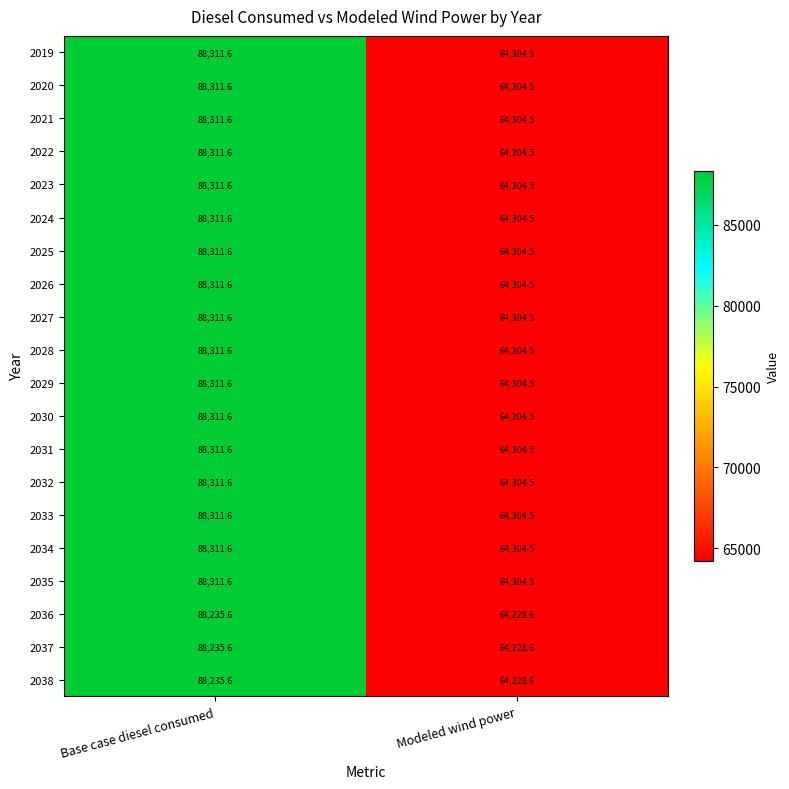

Which category has the highest value across all series?

Base case diesel consumed